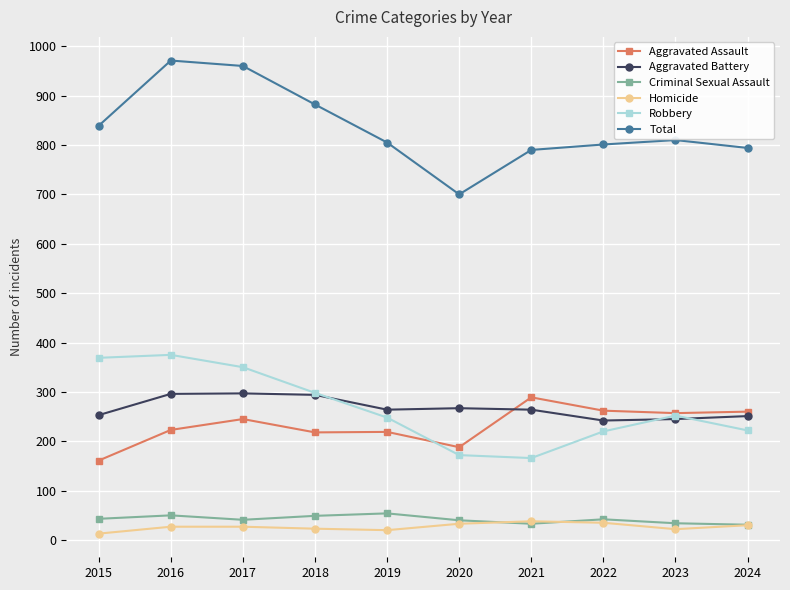

How many distinct data groups are displayed?

6